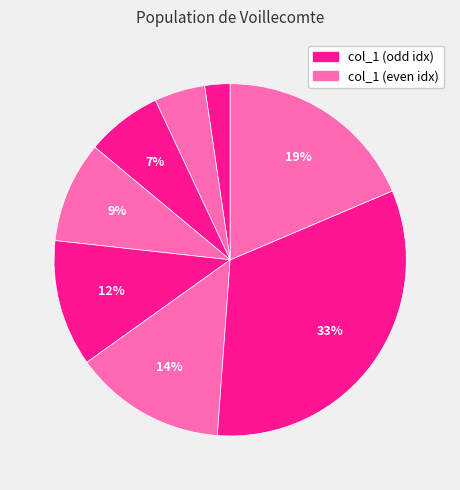

Count the number of slices in the pie.

8